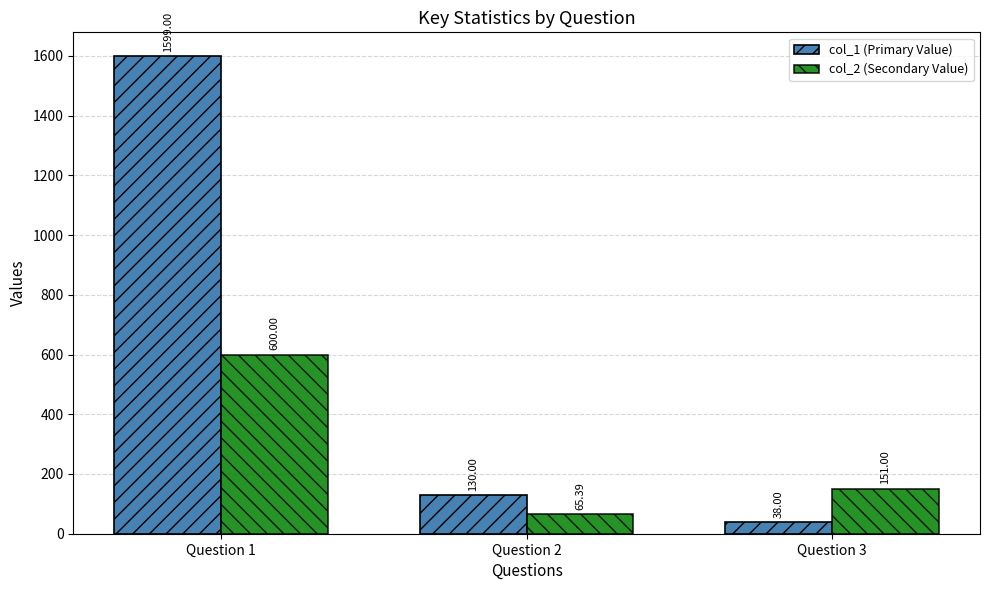

Is it true that col_2 (Secondary Value) equals 65.4 at Question 2?

True